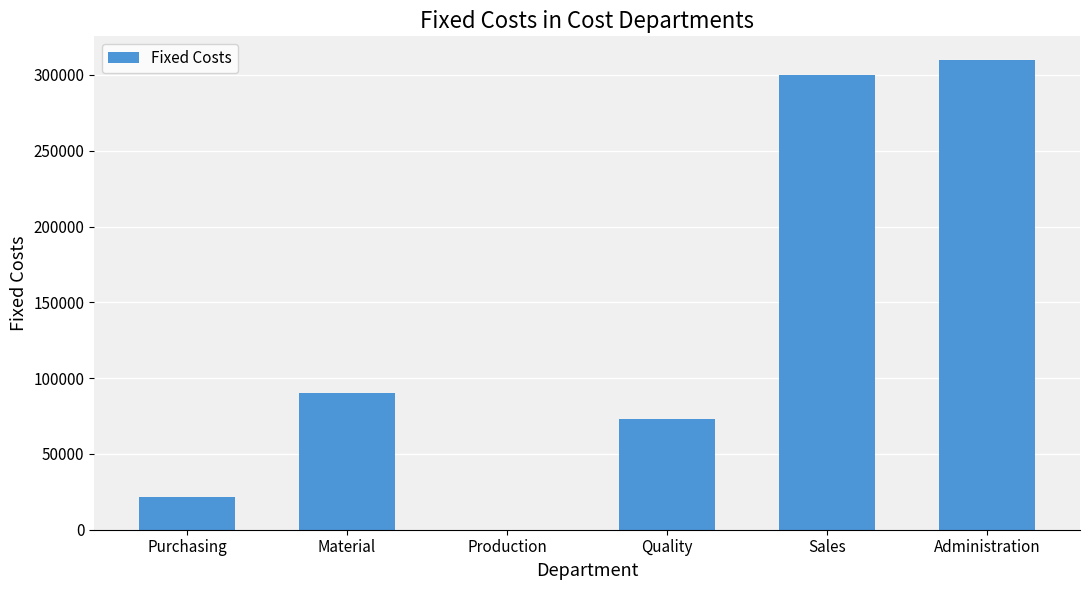

What is the sum of all values?

795010